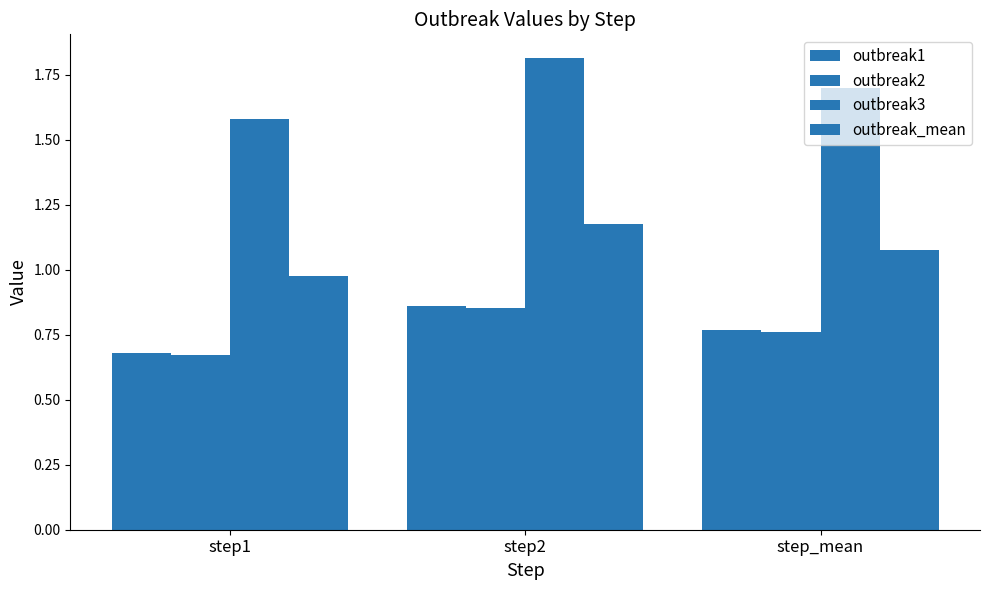

What is the value of the outbreak2 bar at the 2nd from the left?

0.9